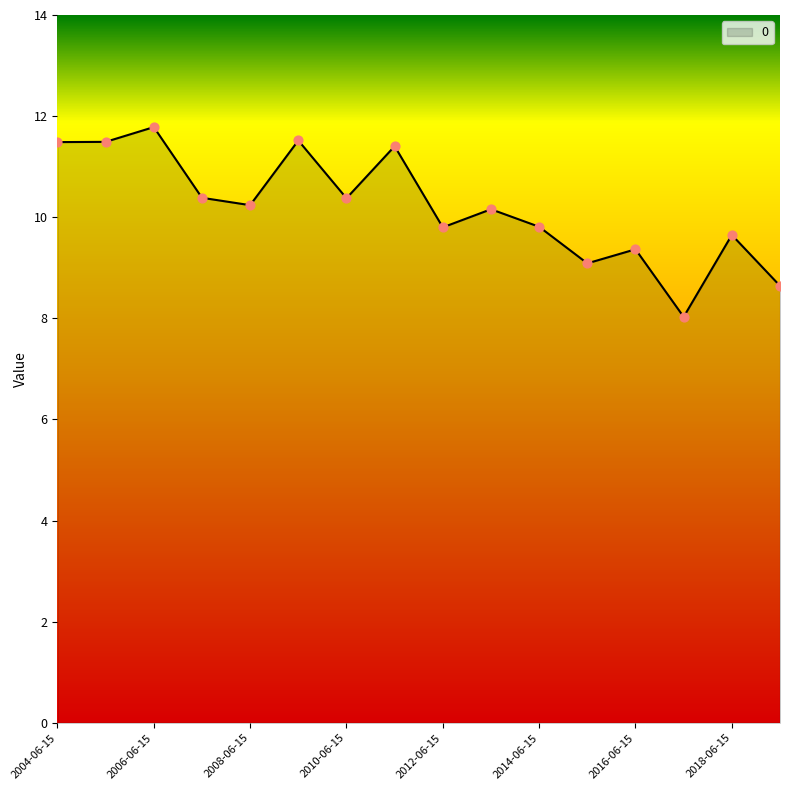

What is the greatest value displayed?

11.8